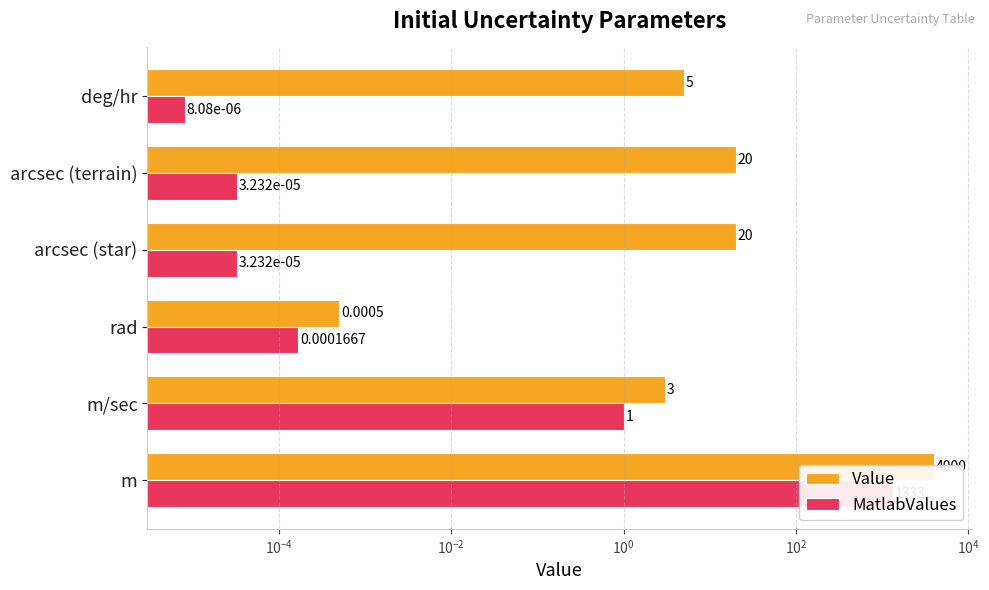

How many groups of bars are there?

6